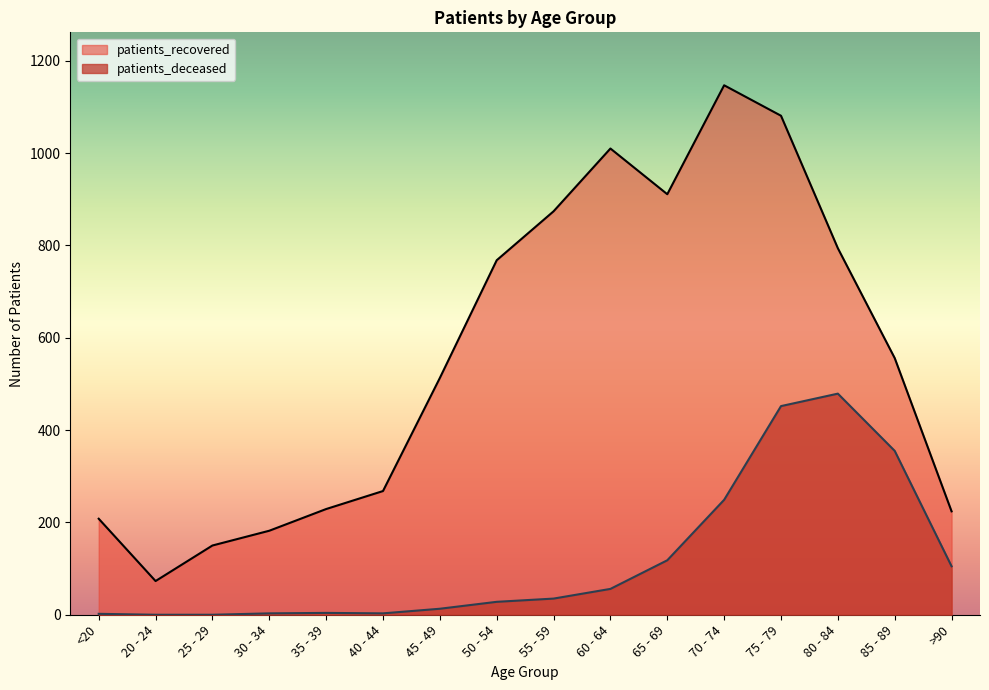

List the series in order of their peak value, lowest first.

patients_deceased, patients_recovered